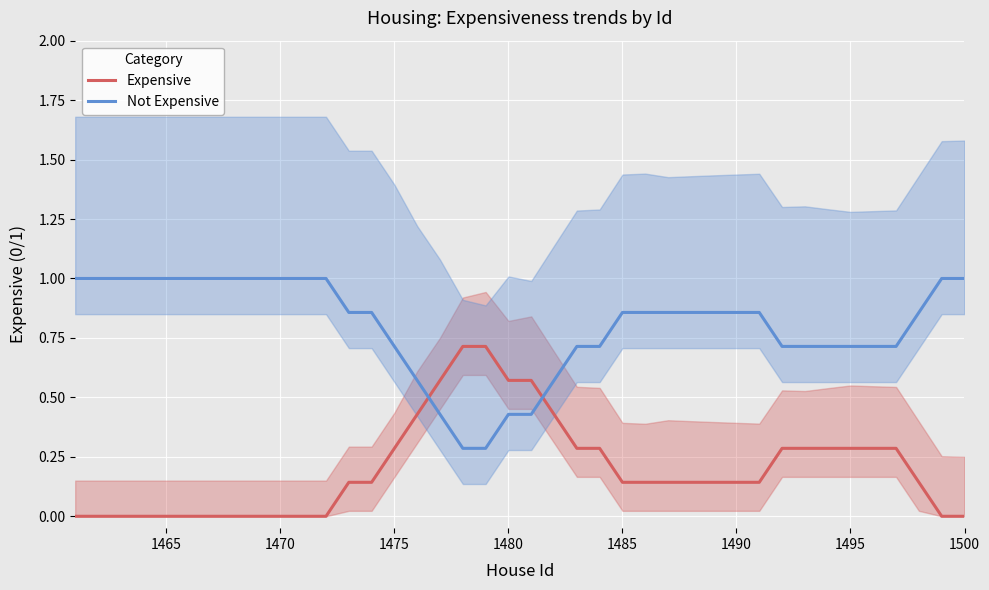

How many data points does each series have?

40